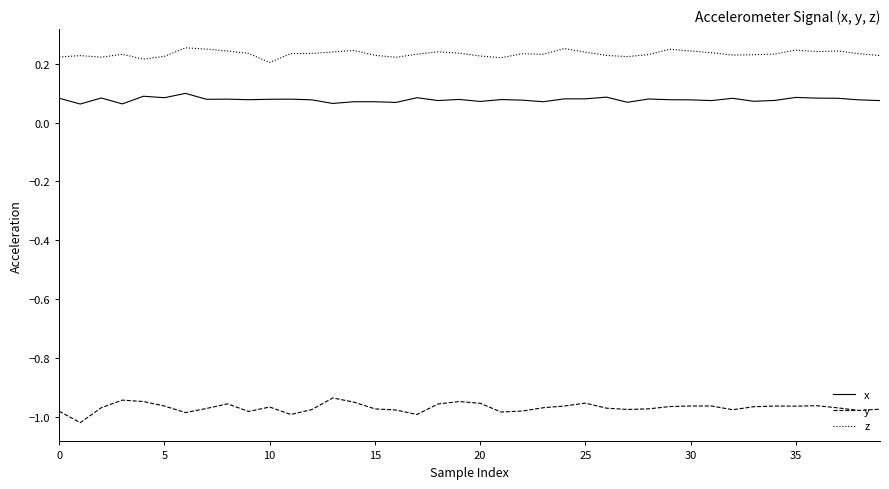

True or false: y and z cross at least once.

False